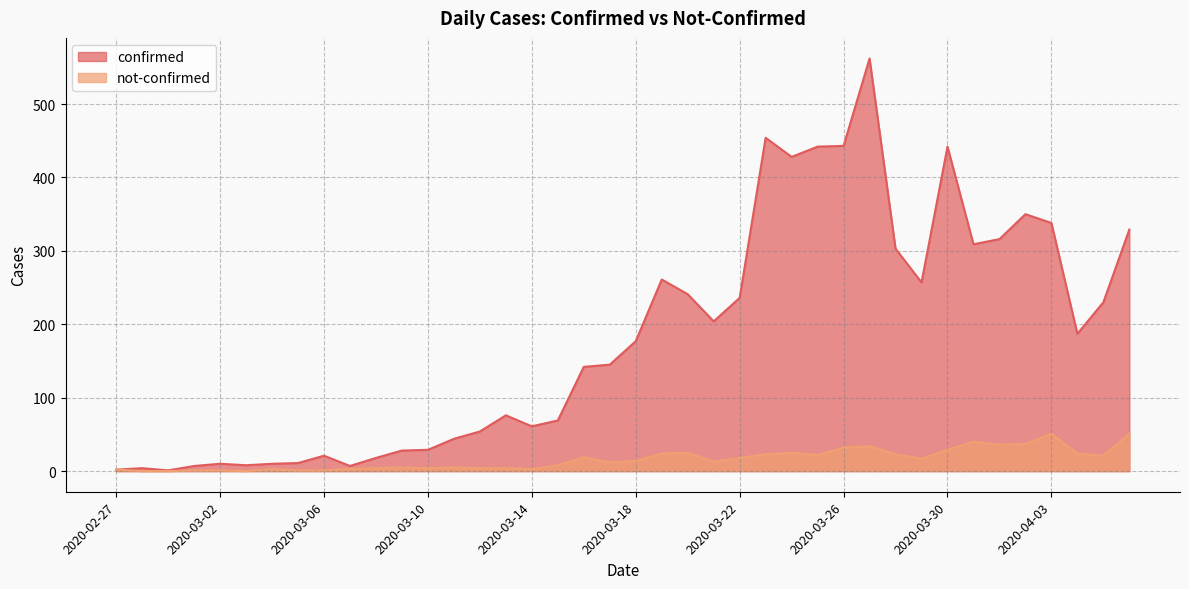

Which series has the largest total across all categories?

confirmed